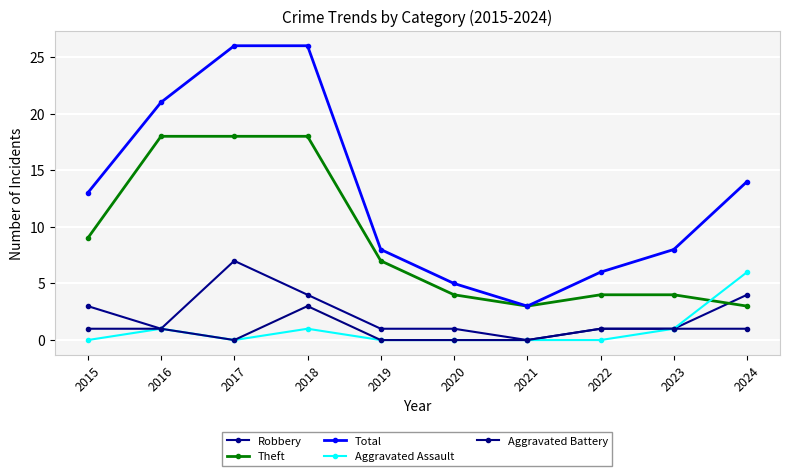

Count the number of categories in the chart.

10